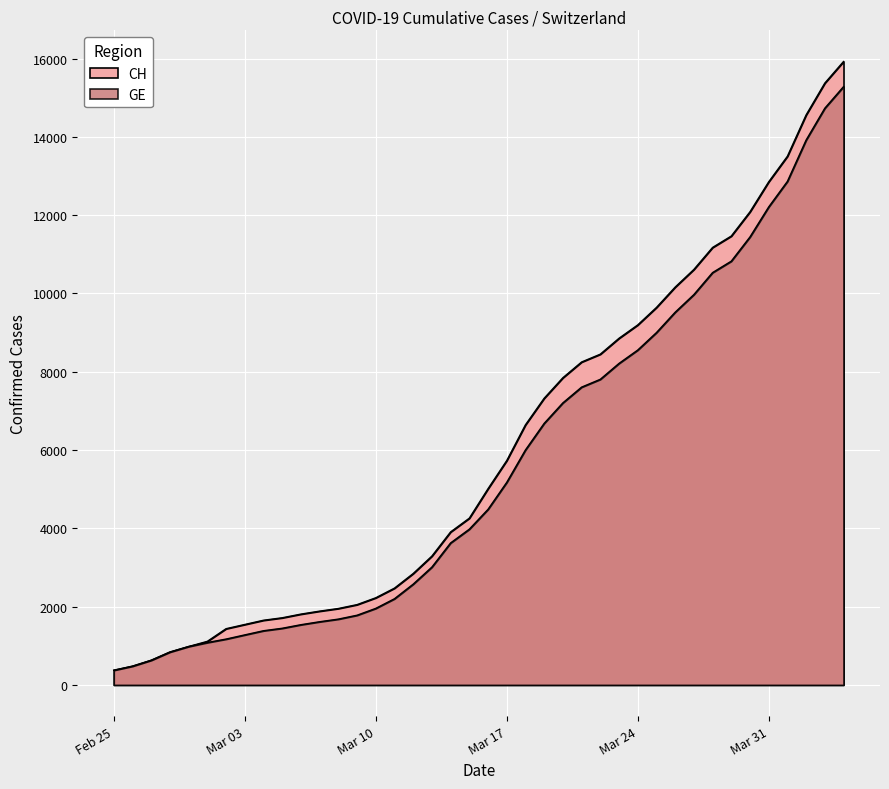

What is the difference between the GE values at 2020-03-17 and 2020-04-02?

8745